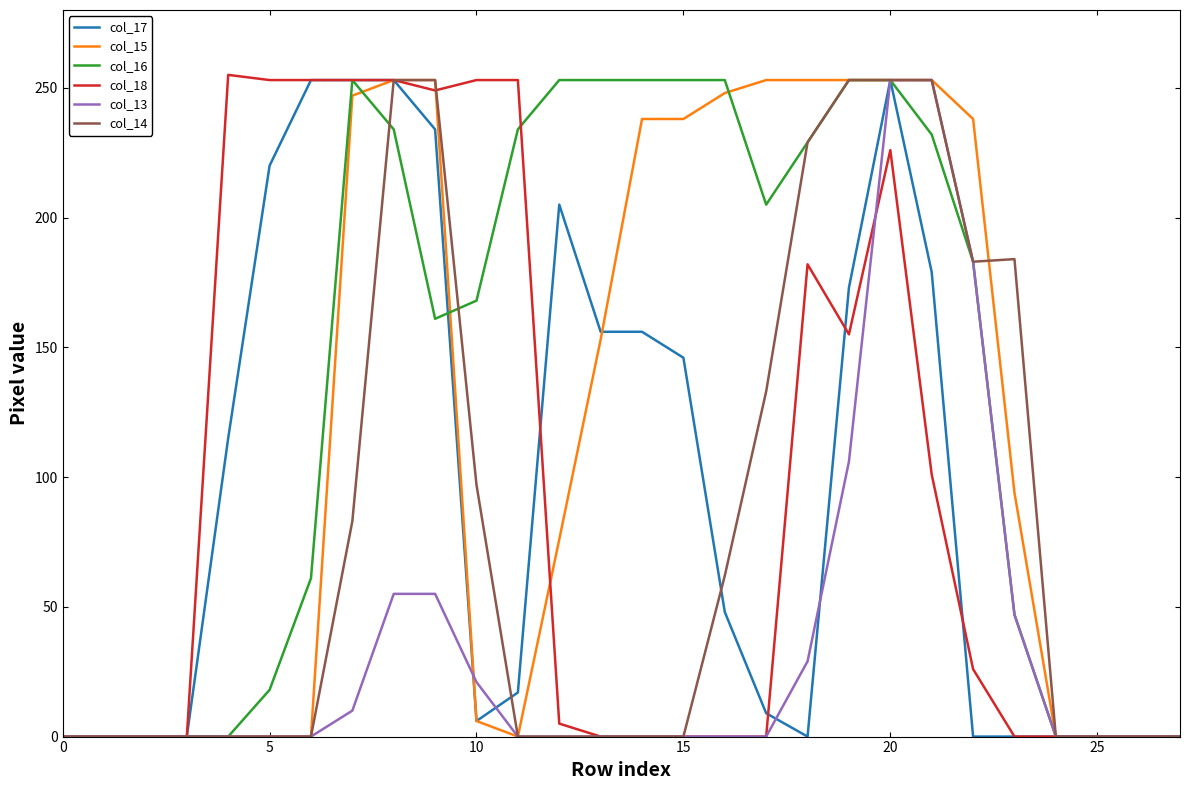

Which series has the largest total across all categories?

col_16